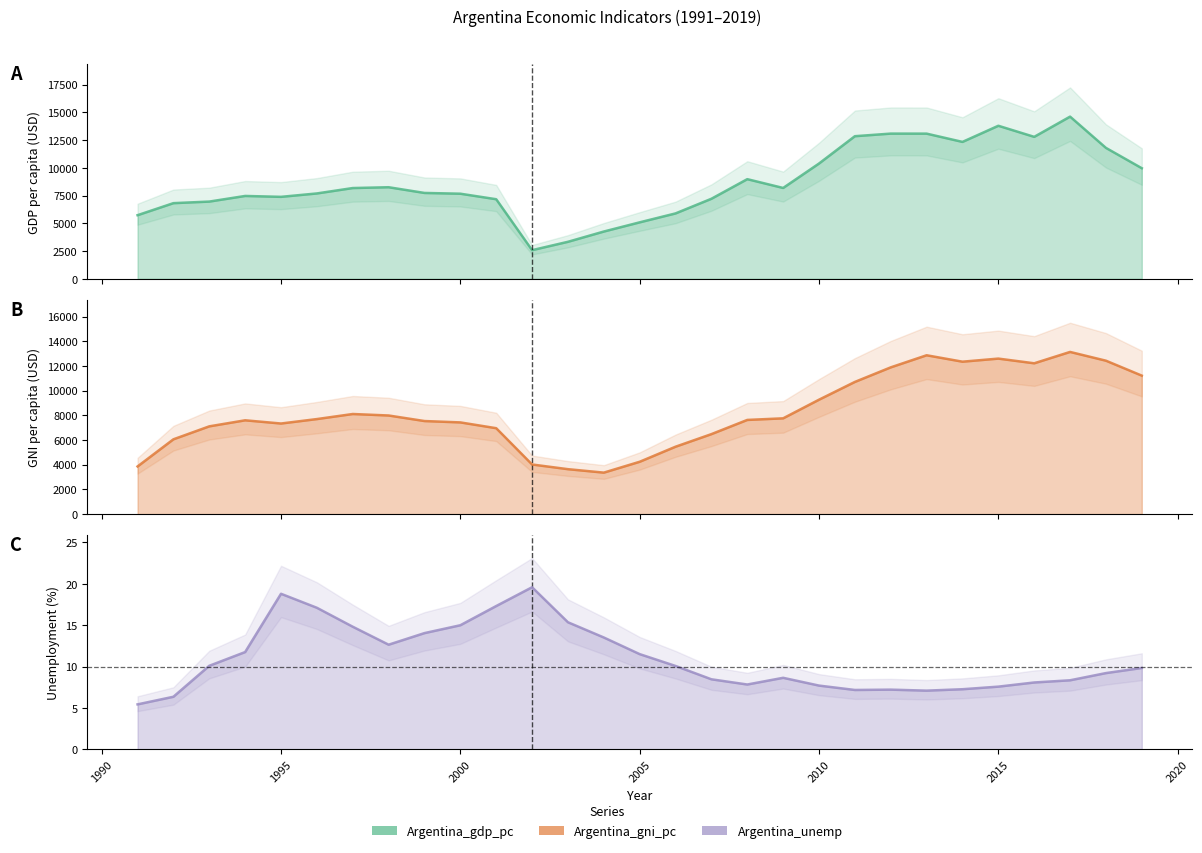

Is it true that Argentina_unemp equals 7.8 at 2008?

True